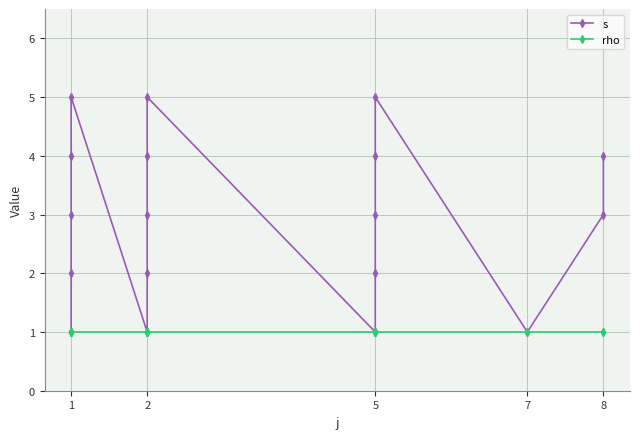

What is the difference between the second highest and minimum values in the s series?

4